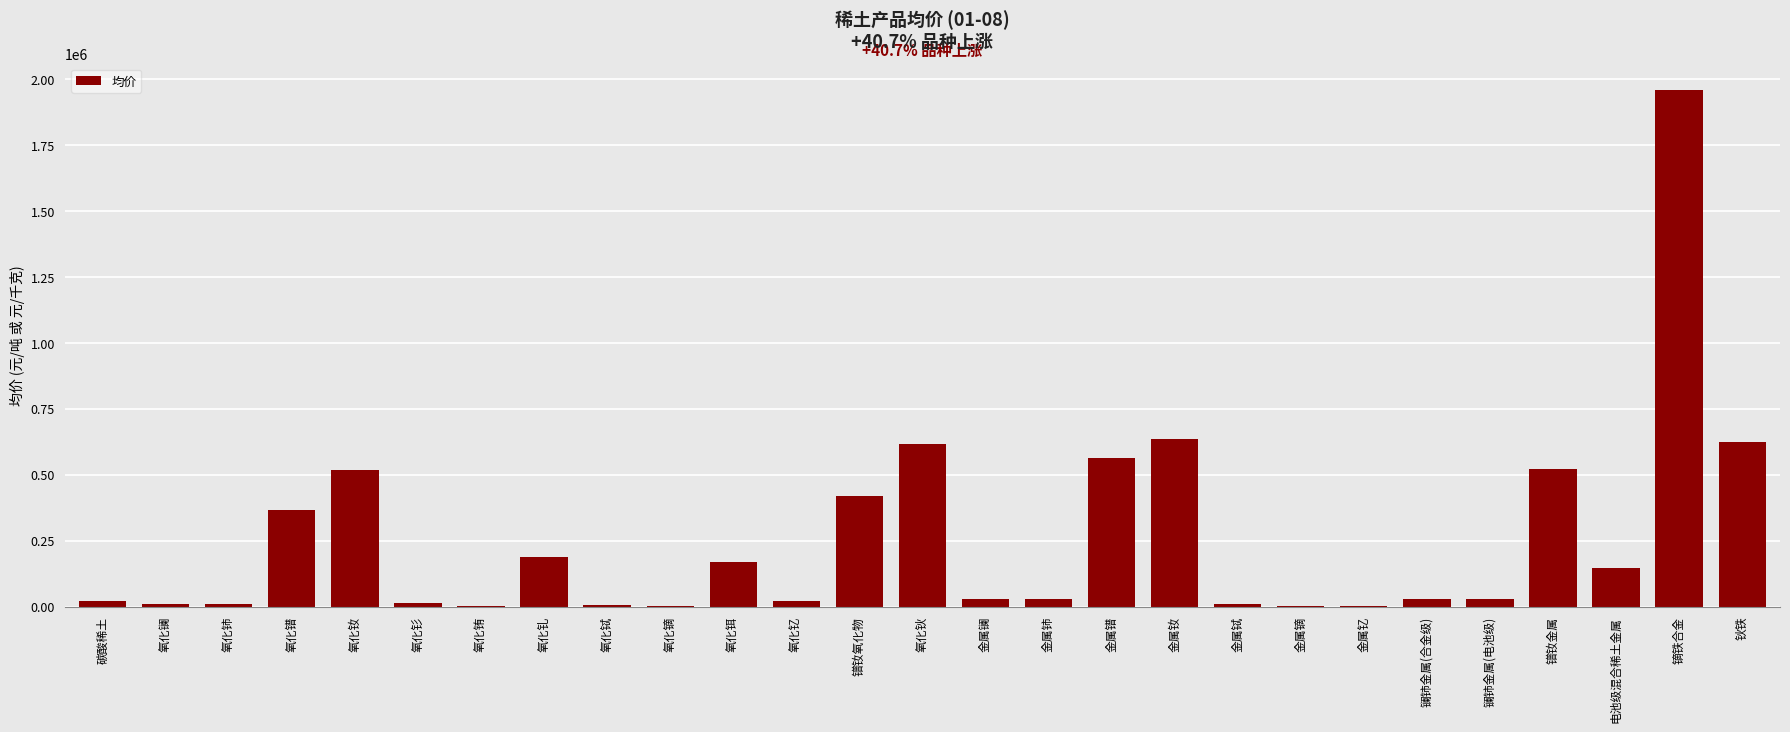

Are the bars horizontal?

No